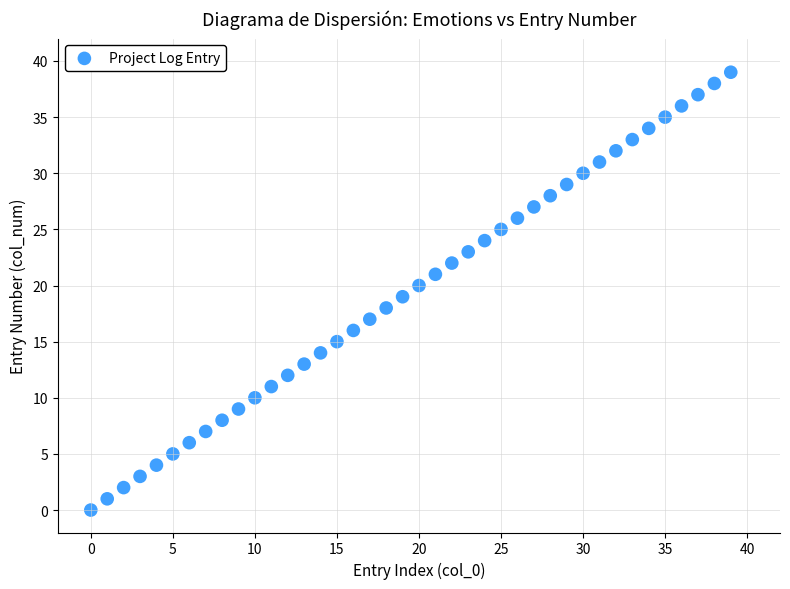

What is the range of Y values (max minus min)?

39